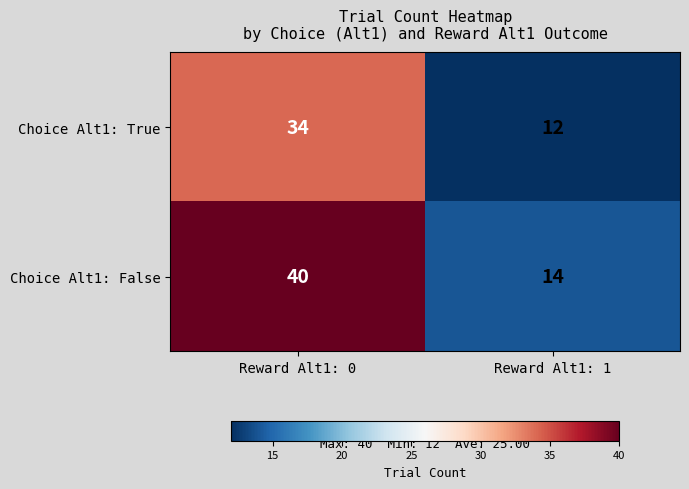

Rank the series at Reward Alt1: 1 from lowest to highest value.

Choice Alt1: True, Choice Alt1: False